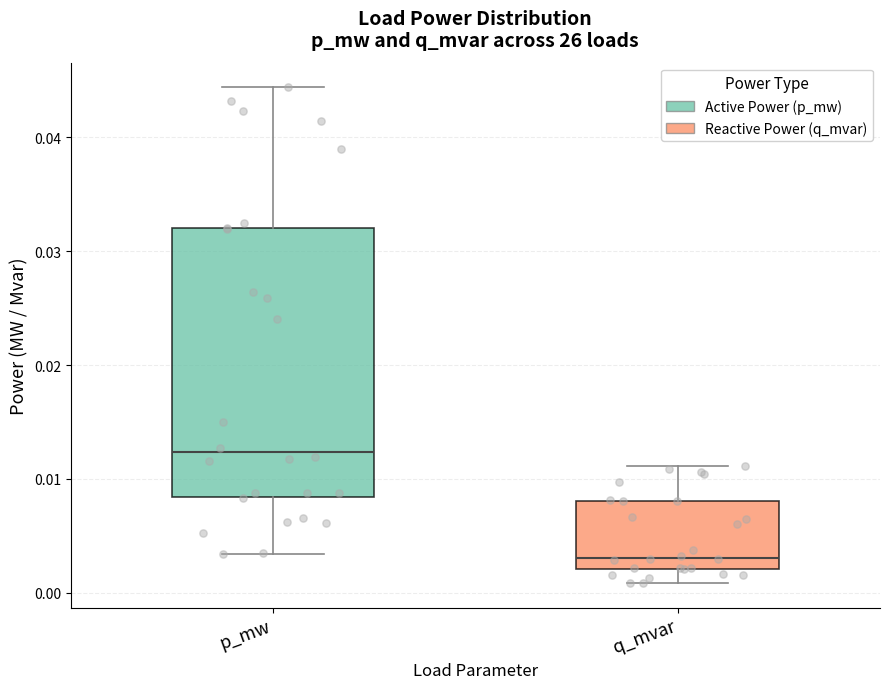

Reading left to right, transcribe this box plot: for each box, give where its median line is, the range the box spans, and where its two whiskers end, as read against the y-axis. The values are not printed on the chart, so give them approximately, as read against the axis.

p_mw: median 0.012, box 0.008 to 0.032, whiskers 0.003 to 0.044
q_mvar: median 0.003, box 0.002 to 0.008, whiskers 0.001 to 0.011